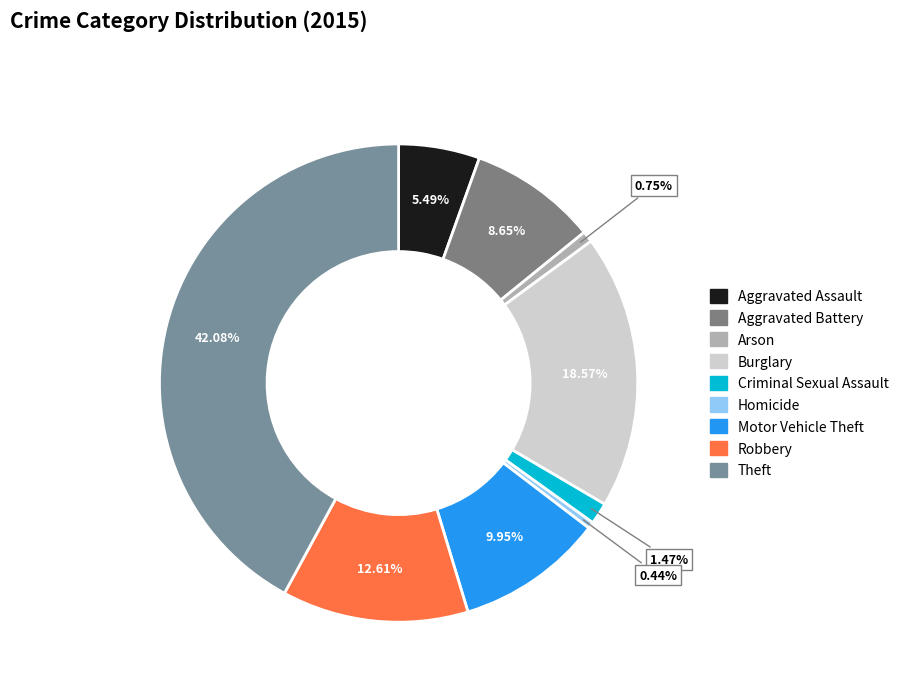

Combined, do Aggravated Assault and Burglary account for over 50%?

No